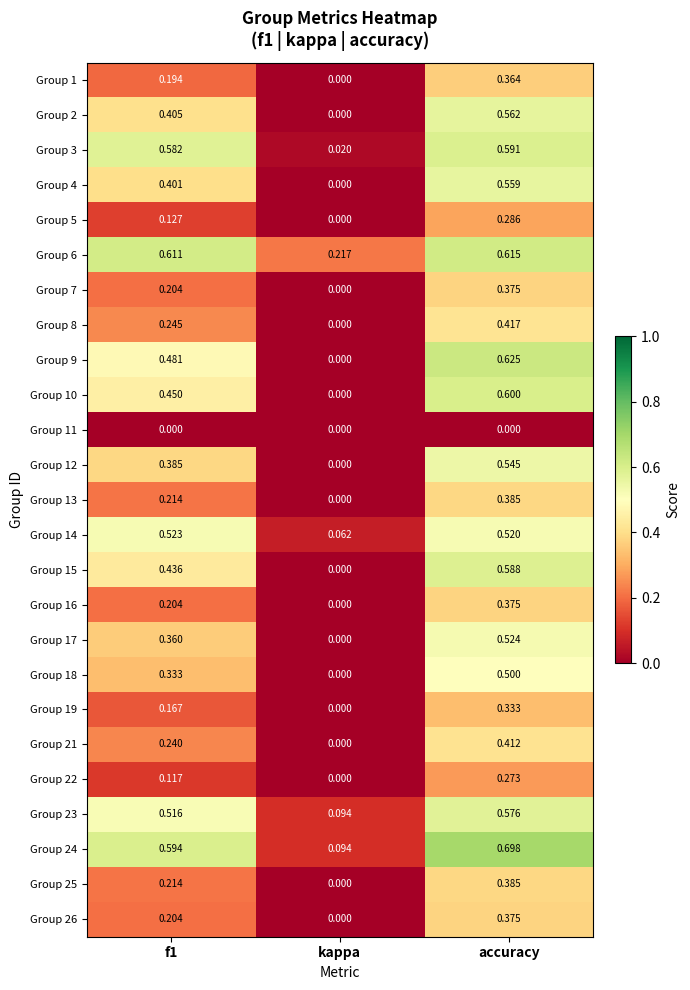

At which label is Group 25 closest to 0?

kappa